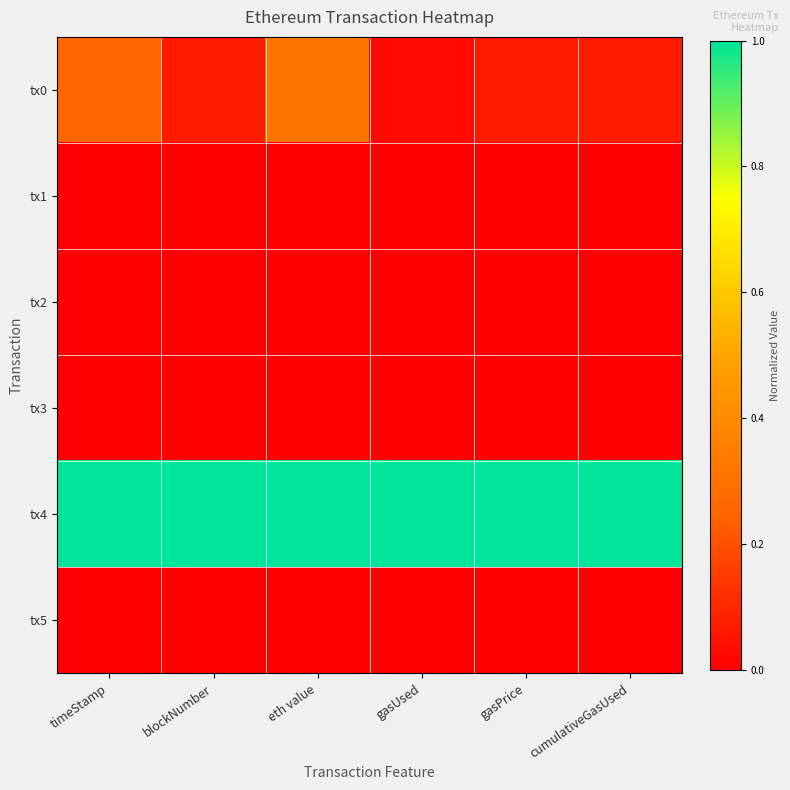

What is the difference between the highest and lowest values at gasUsed?

1.0